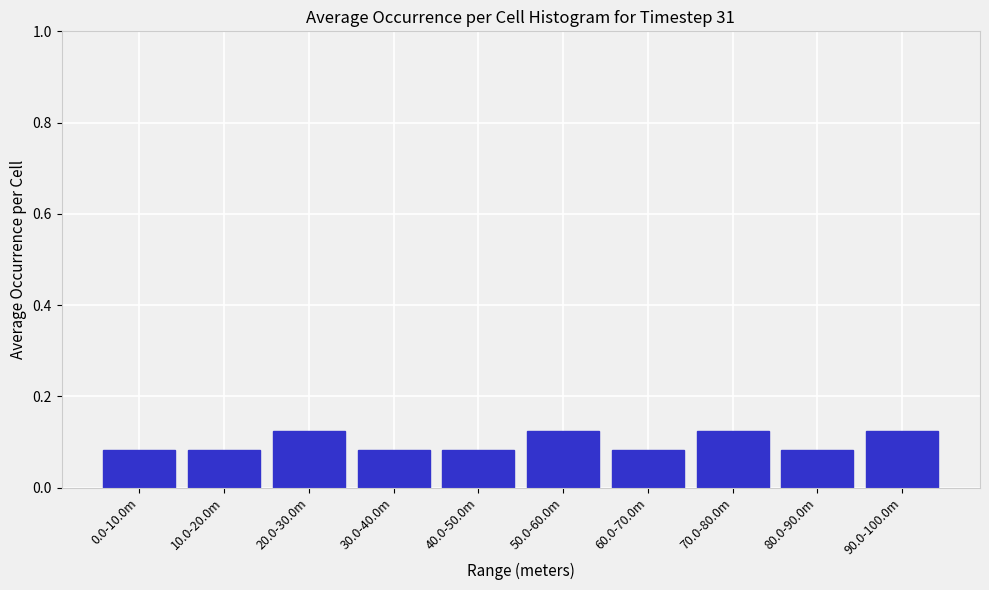

Between 30.0-40.0m and 90.0-100.0m, which is larger?

90.0-100.0m